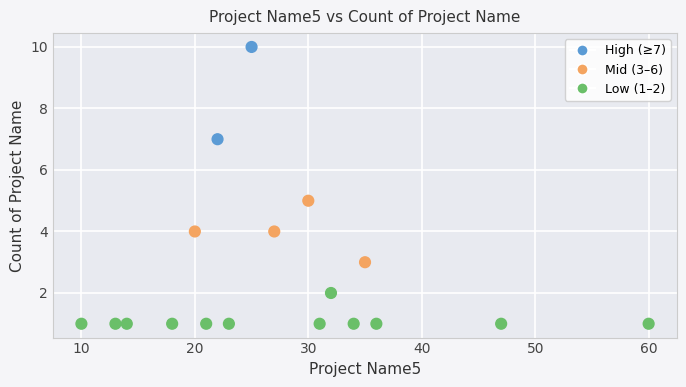

What is the range of X values (max minus min)?

50